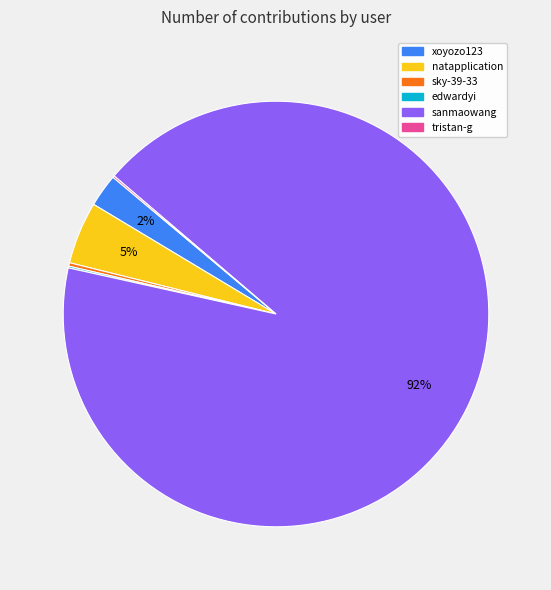

To the nearest percent, what is the average slice percentage?

17%